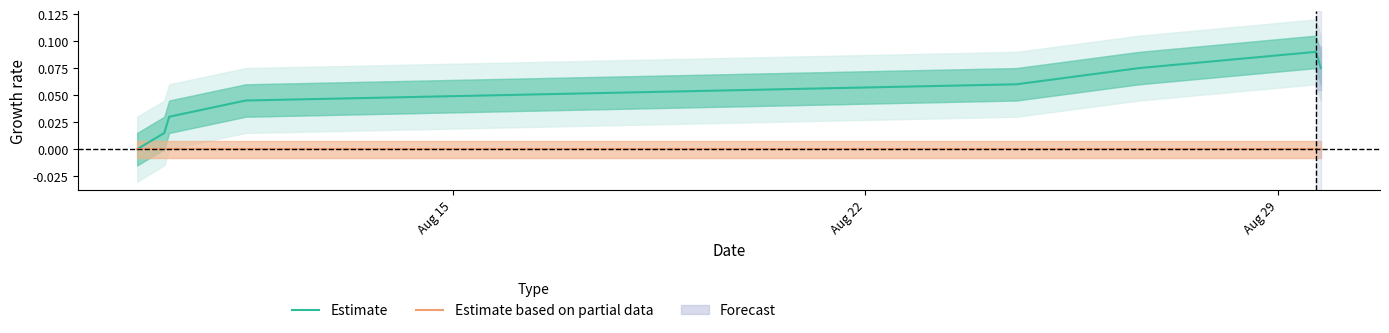

What is the difference between the maximum and minimum values in the Estimate series?

0.1